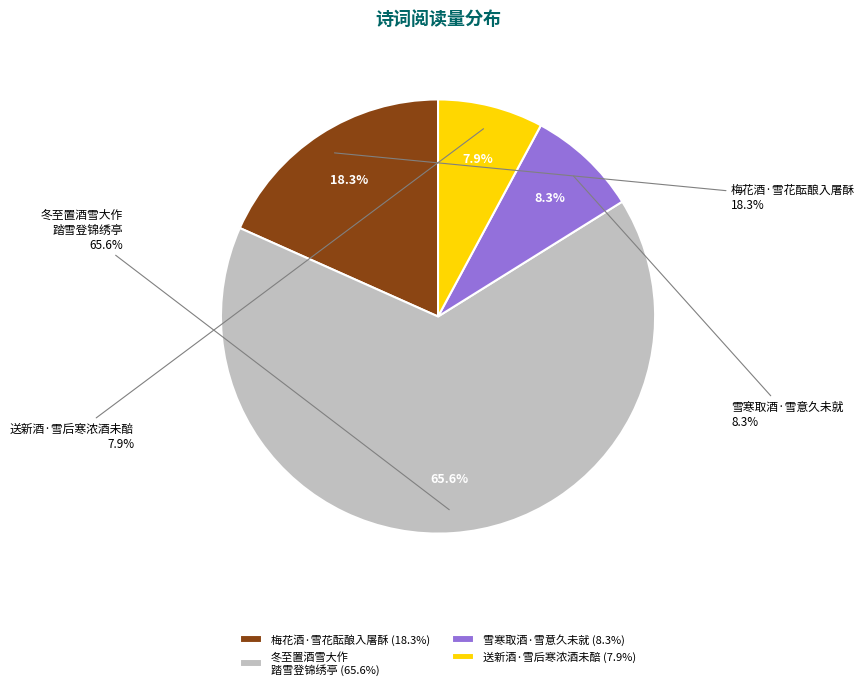

What percentage is the 雪寒取酒·雪意久未就 slice, to the nearest percent?

8%